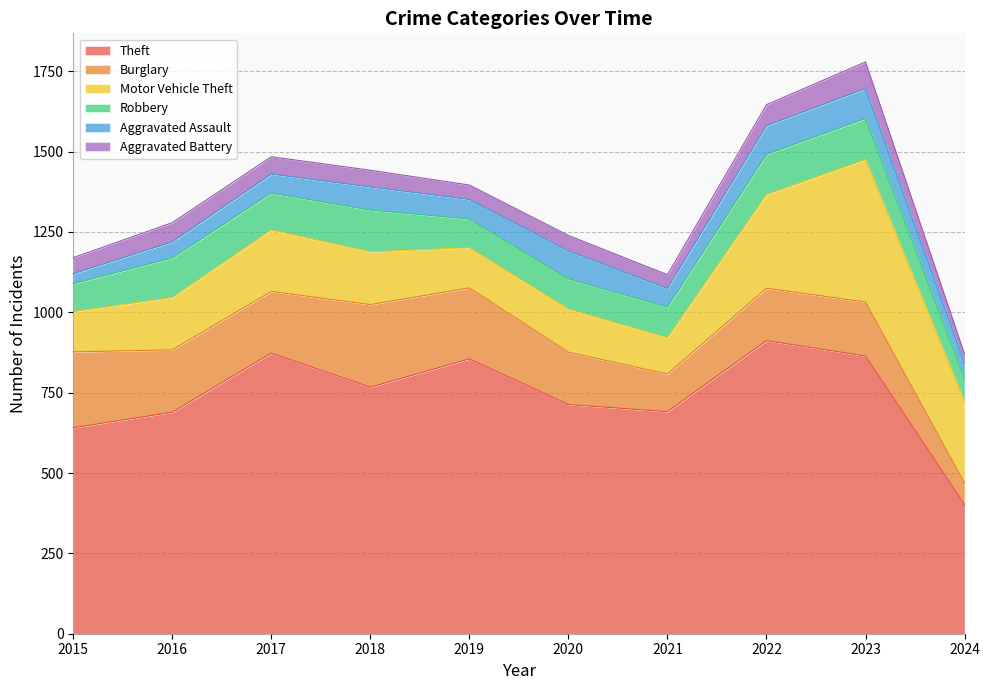

What is the spread (max minus min) of values at 2021?

648